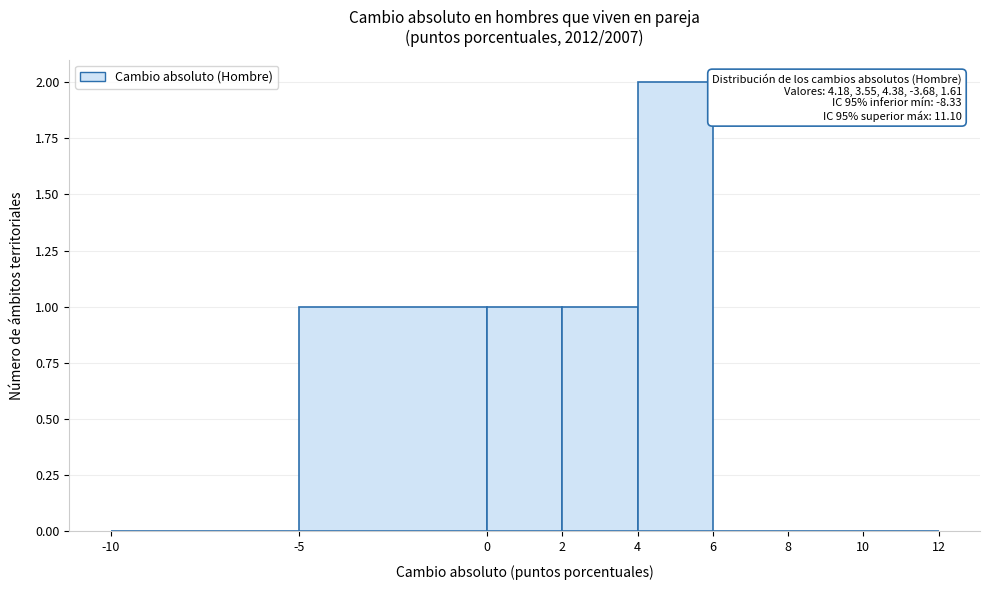

Which range on the x-axis has the tallest bar?

4 to 6